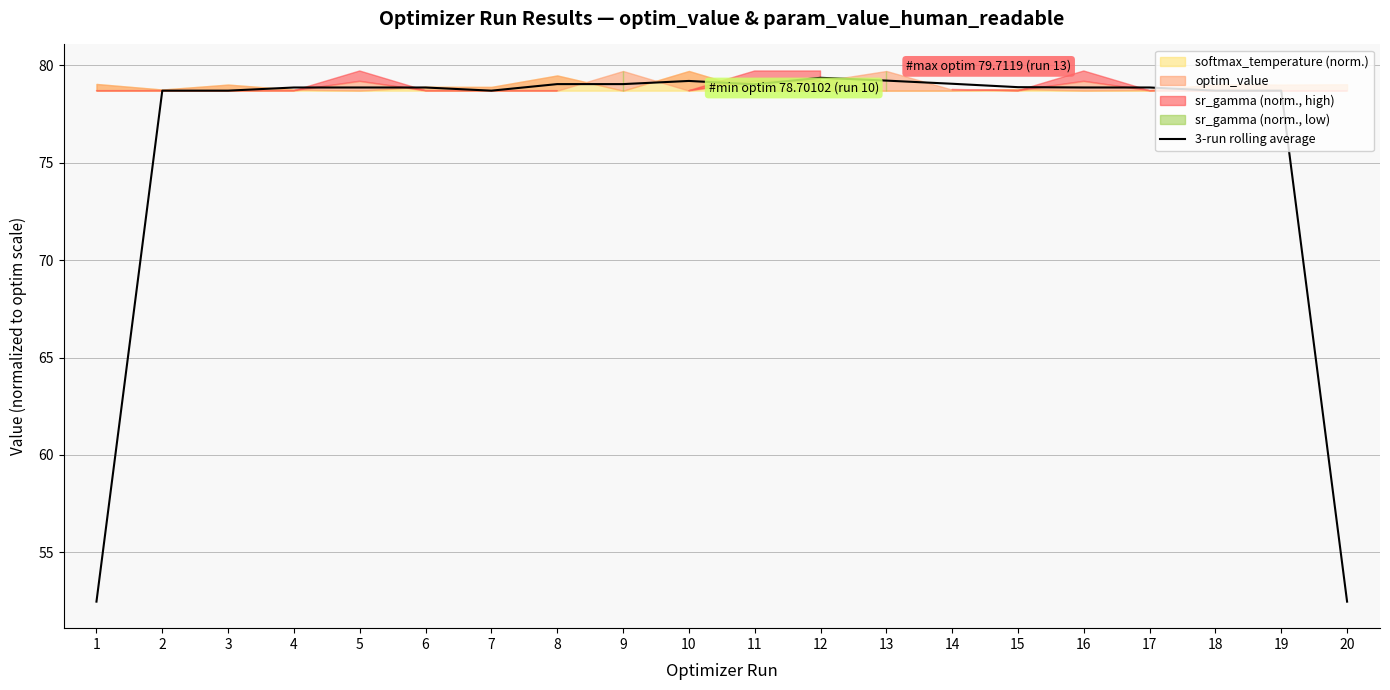

How many data points are less than 78?

2